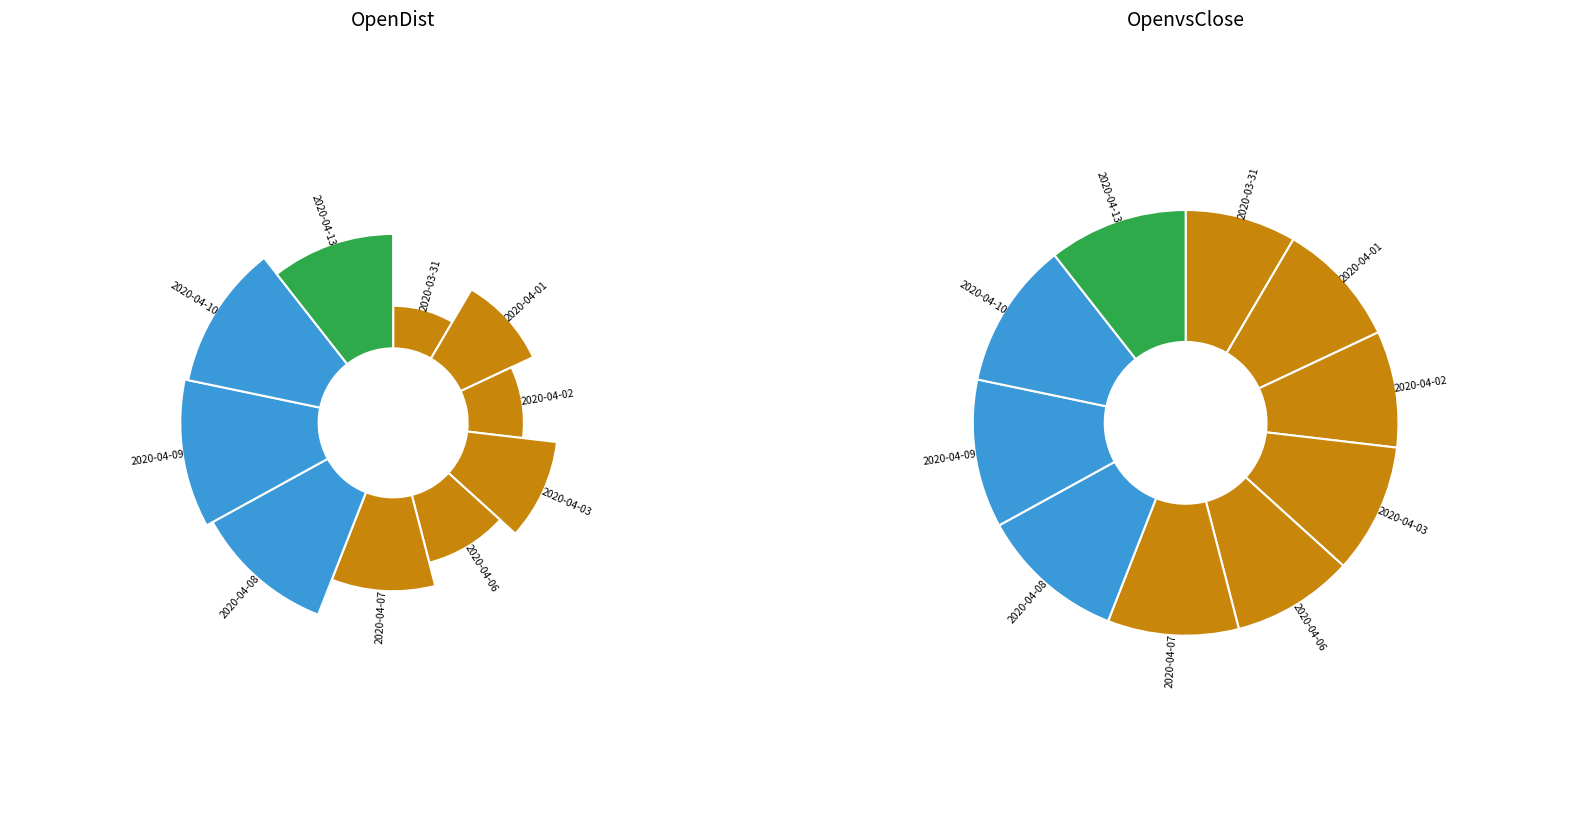

What percentage is the 2020-04-02 slice, to the nearest percent?

9%